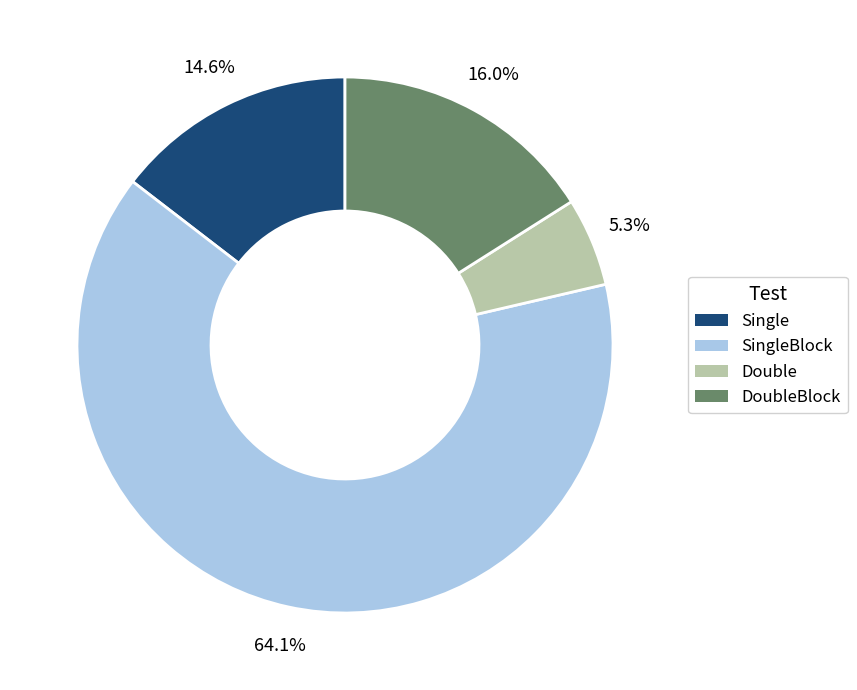

Rank the categories by value from highest to lowest.

SingleBlock, DoubleBlock, Single, Double